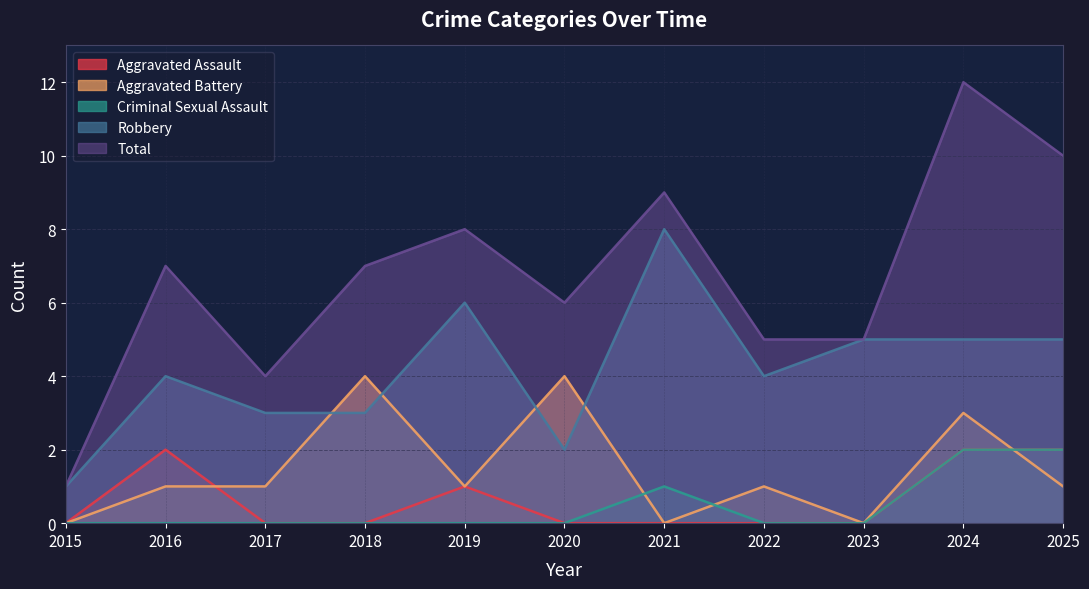

What value does the Criminal Sexual Assault series have at 2021?

1